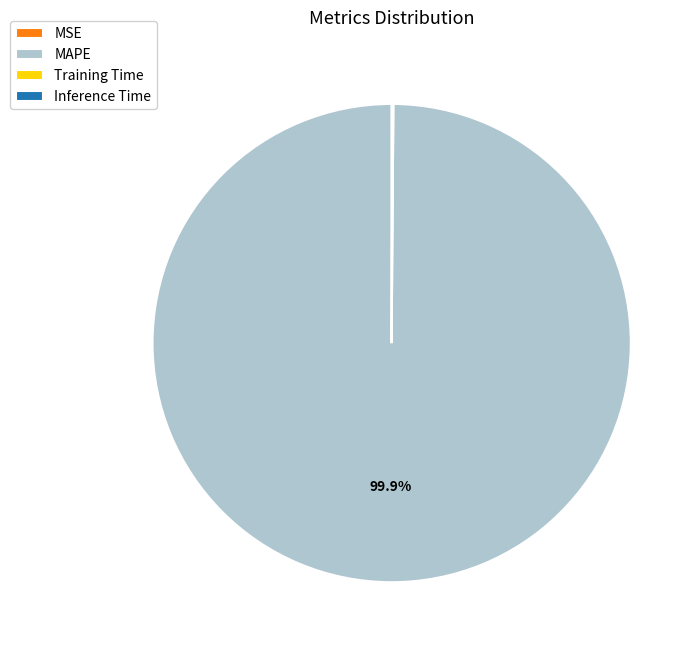

Is there a majority slice in this chart?

Yes